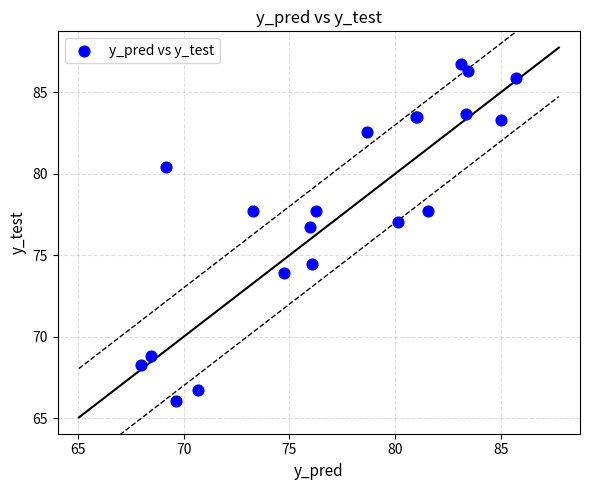

What Y value in the scatter plot is closest to 76?

76.7